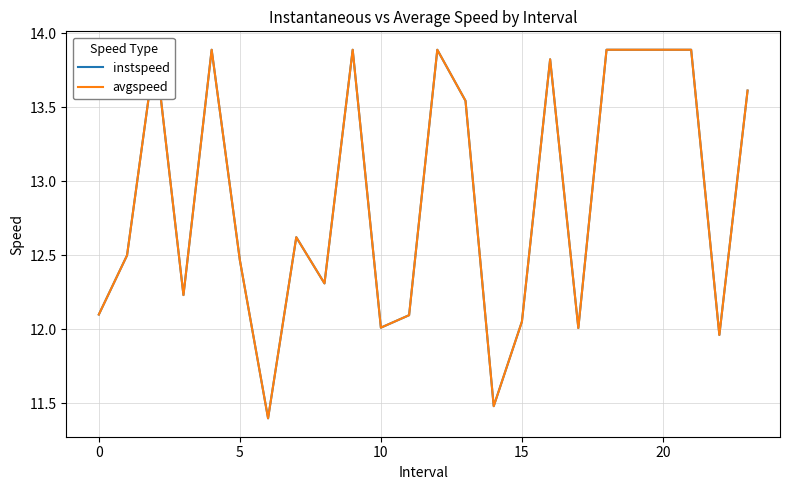

Which series has the widest spread of values?

avgspeed